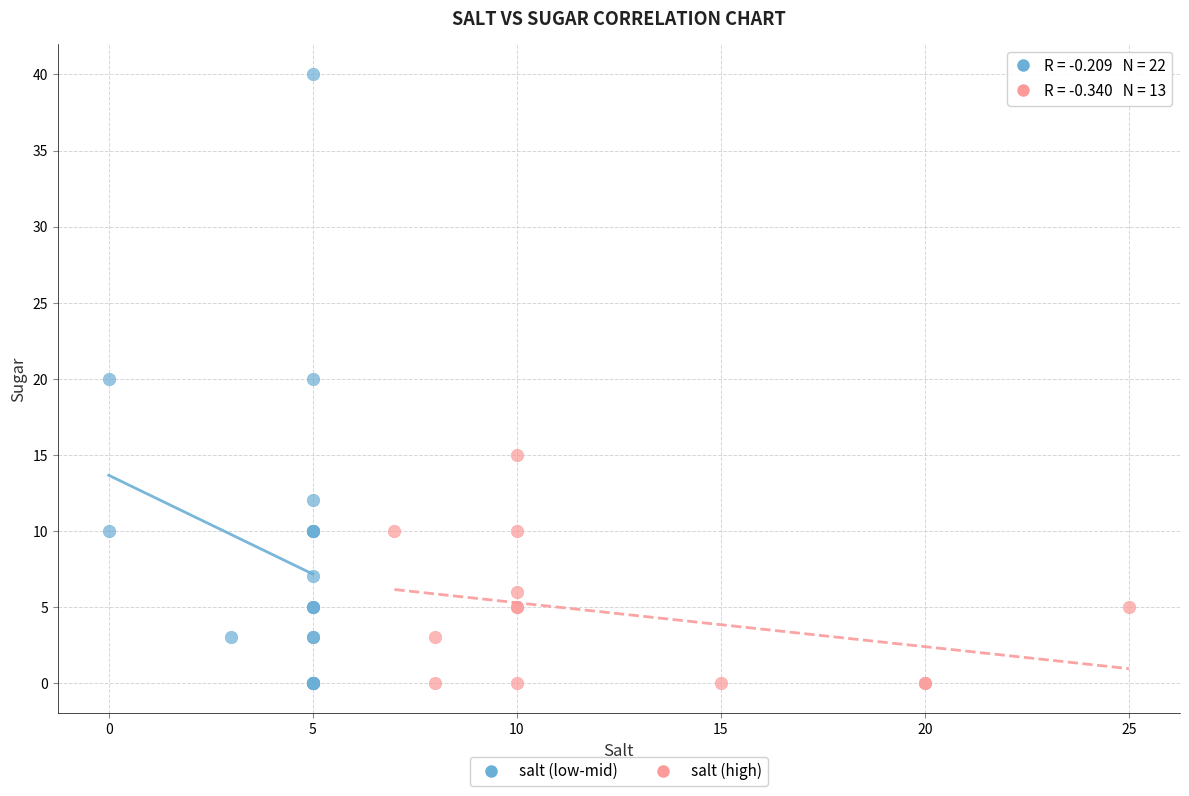

Which series reaches the maximum Y coordinate?

salt (low-mid)